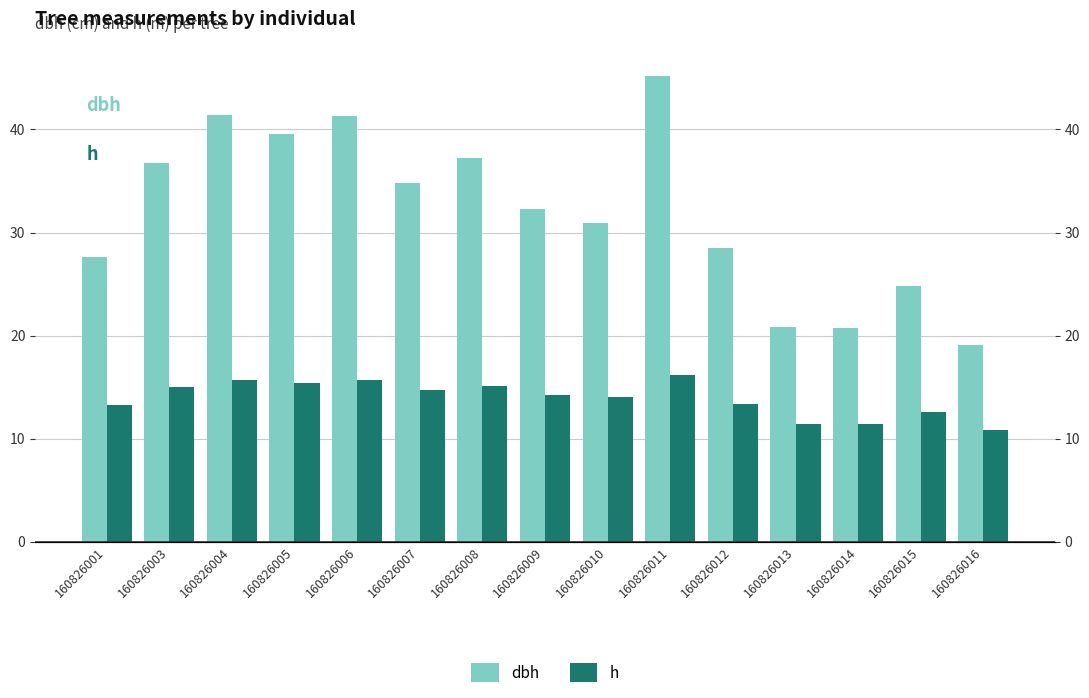

What is the total value across all series at 160826006?

57.0